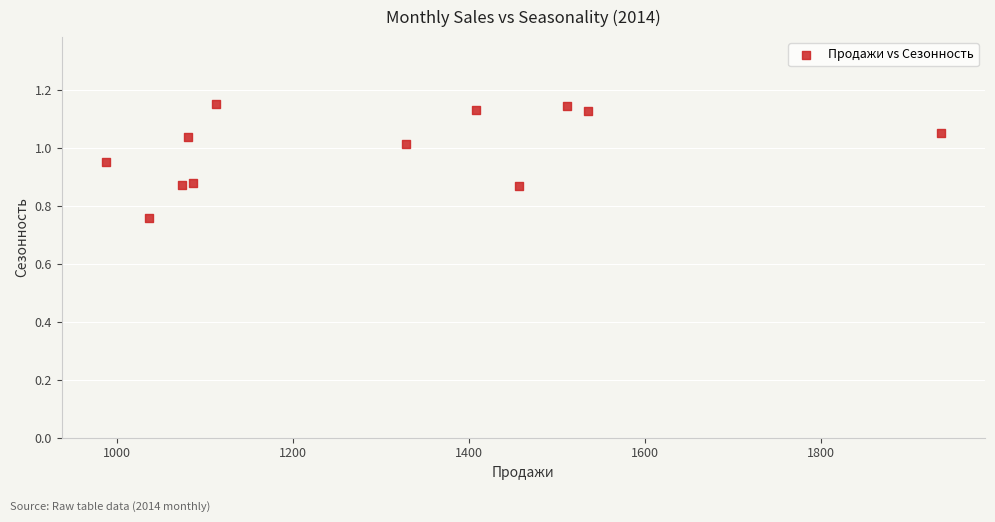

What is the range of Y values (max minus min)?

0.4